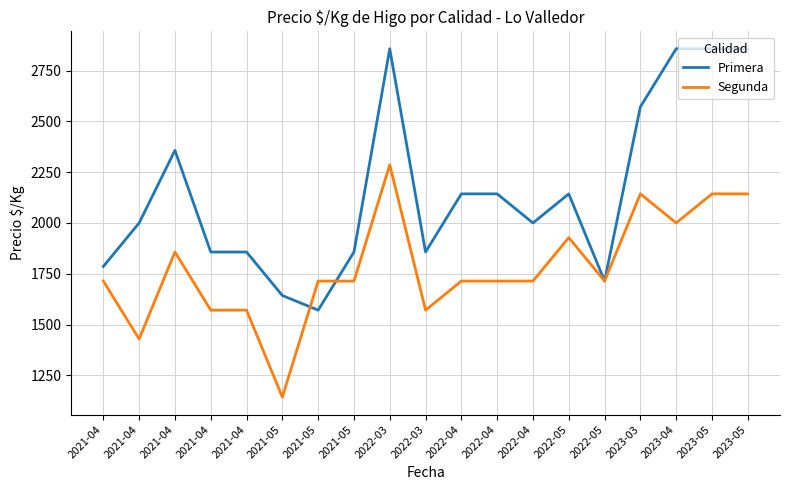

Reading left to right, transcribe all the data shown in this chart.

Primera: 1786	2000	2357	1857	1857	1643	1571	1857	2857	1857	2143	2143	2000	2143	1714	2571	2857	2857	2857
Segunda: 1714	1429	1857	1571	1571	1143	1714	1714	2286	1571	1714	1714	1714	1928	1714	2143	2000	2143	2143